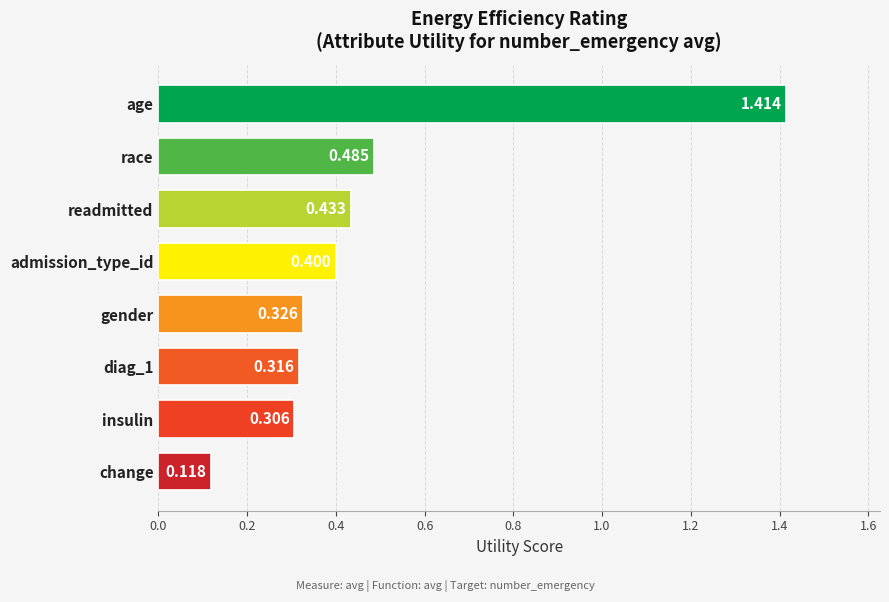

List the labels in order of value, smallest first.

change, insulin, diag_1, gender, admission_type_id, readmitted, race, age